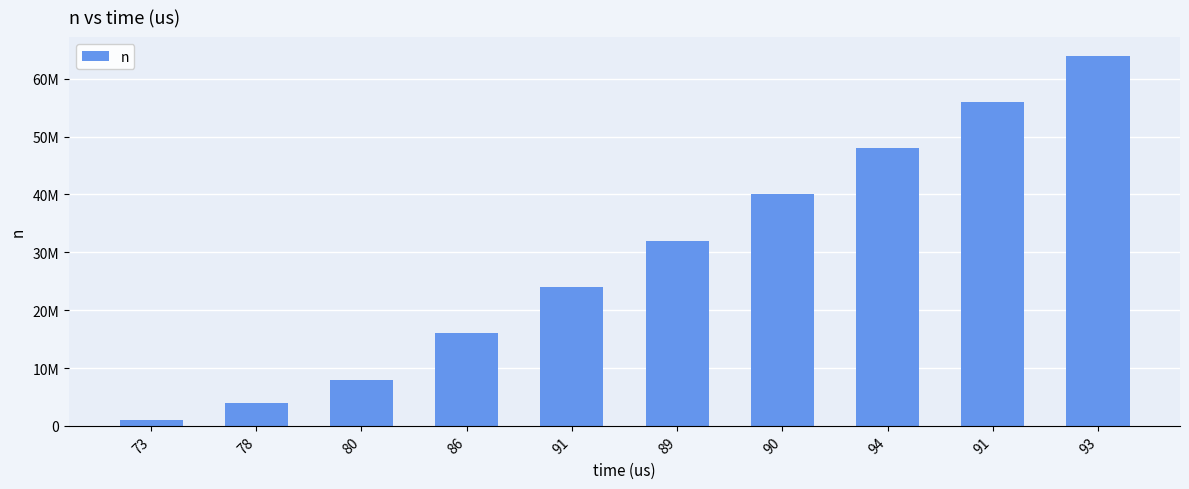

Does the chart contain any negative values?

No